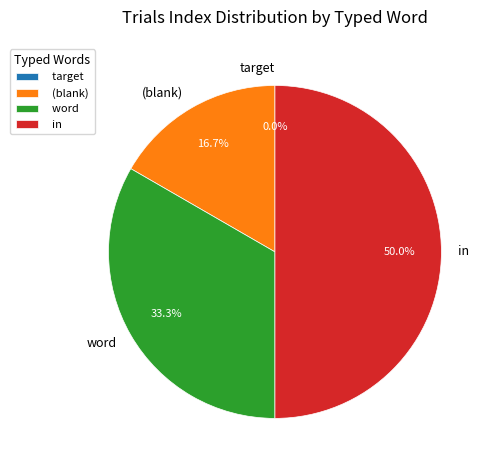

Is there any slice that represents more than half of the pie?

No